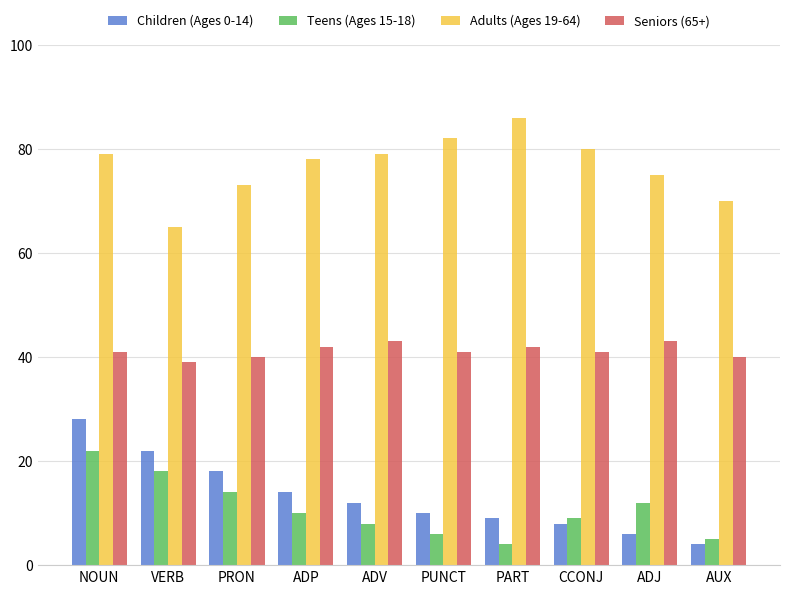

Rank the series at PRON from highest to lowest value.

Adults (Ages 19-64), Seniors (65+), Children (Ages 0-14), Teens (Ages 15-18)